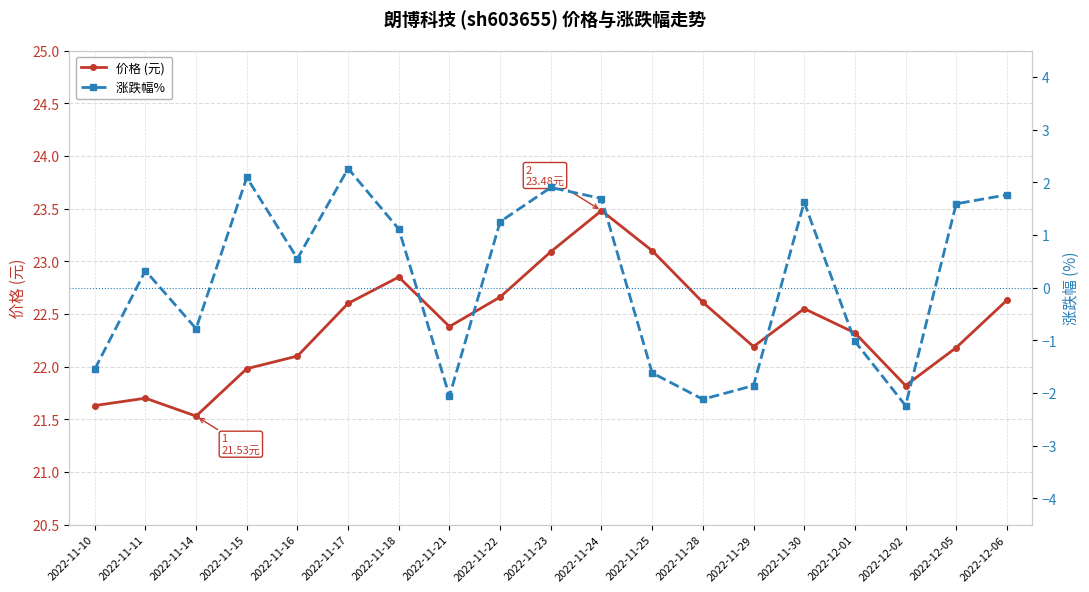

How many interior local valleys does the 涨跌幅%  series have?

5